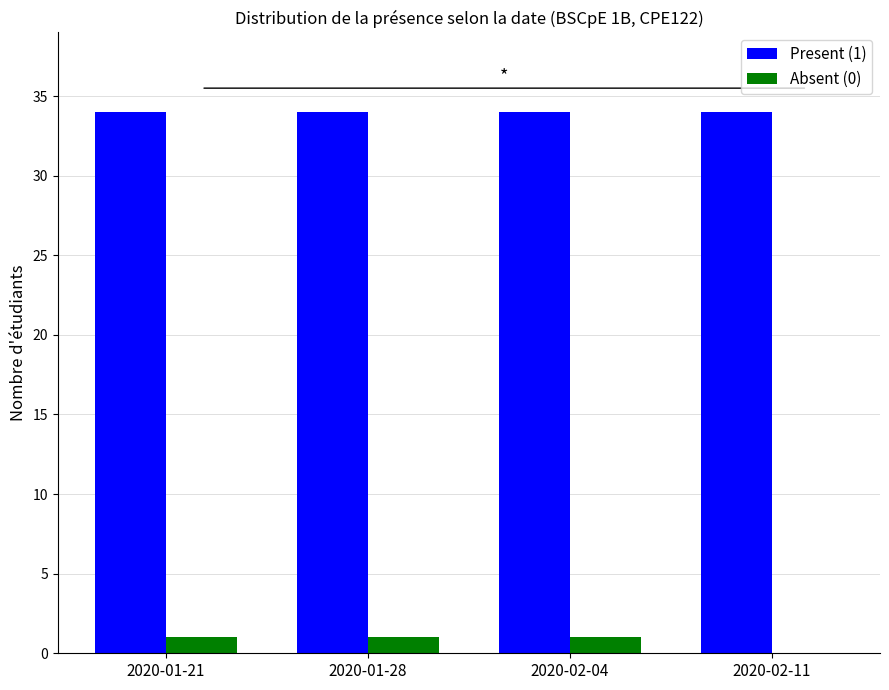

Reading left to right, extract all data points from this chart.

Present (1): 34	34	34	34
Absent (0): 1	1	1	0